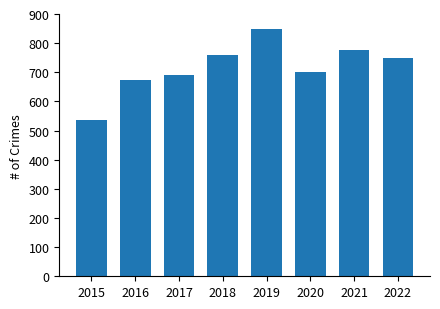

How many data points does each series have?

8